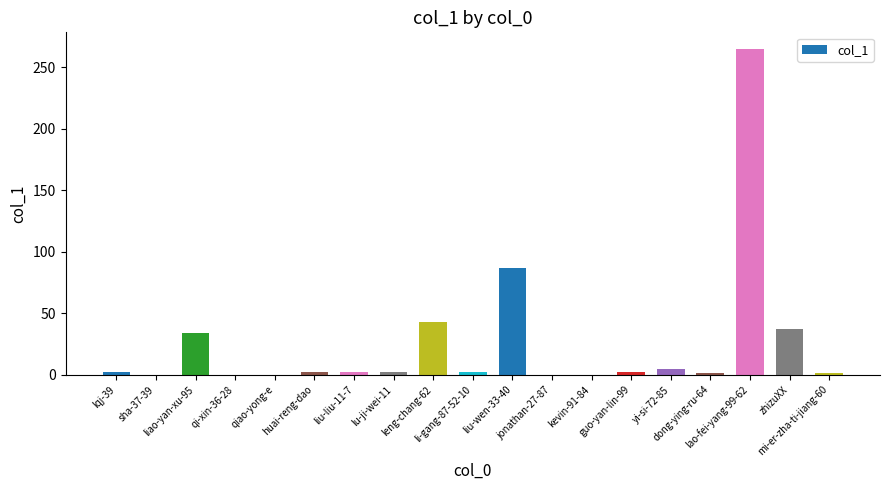

What is the difference between the values at zhizuXX and dong-ying-ru-64?

36